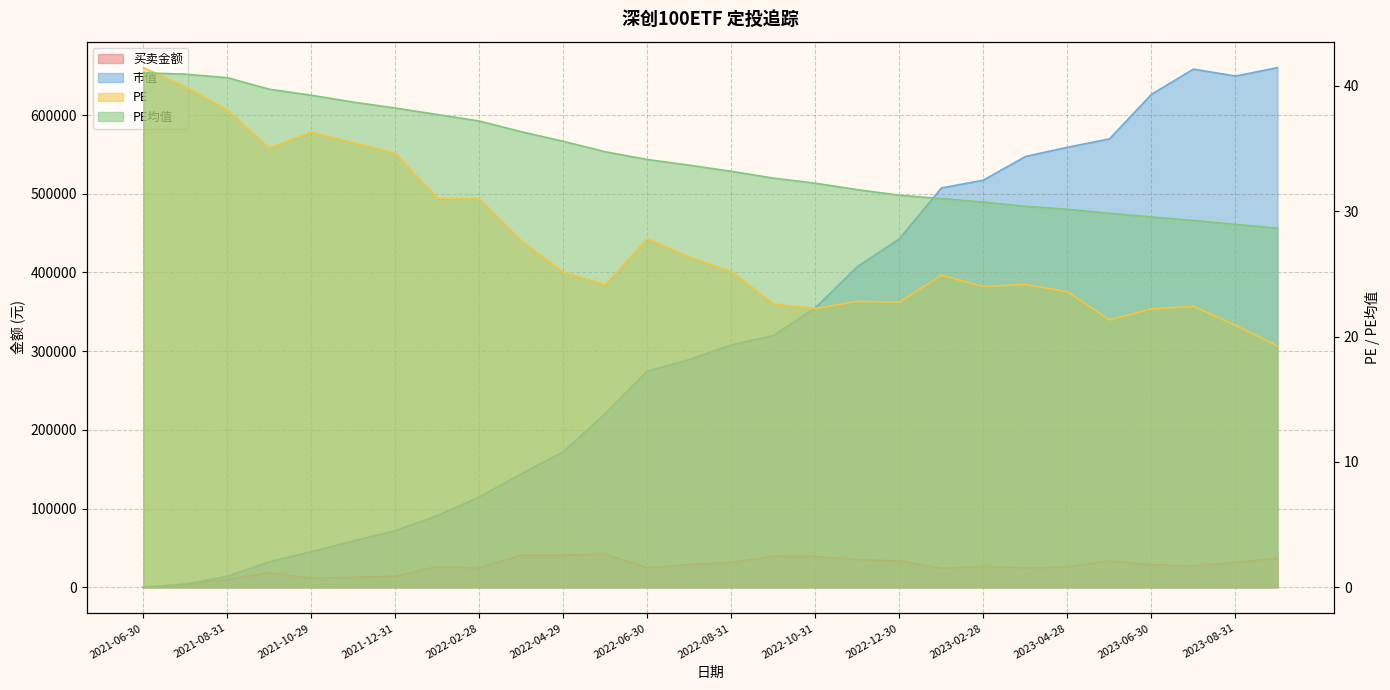

True or false: 市值 and 买卖金额 cross at least once.

False